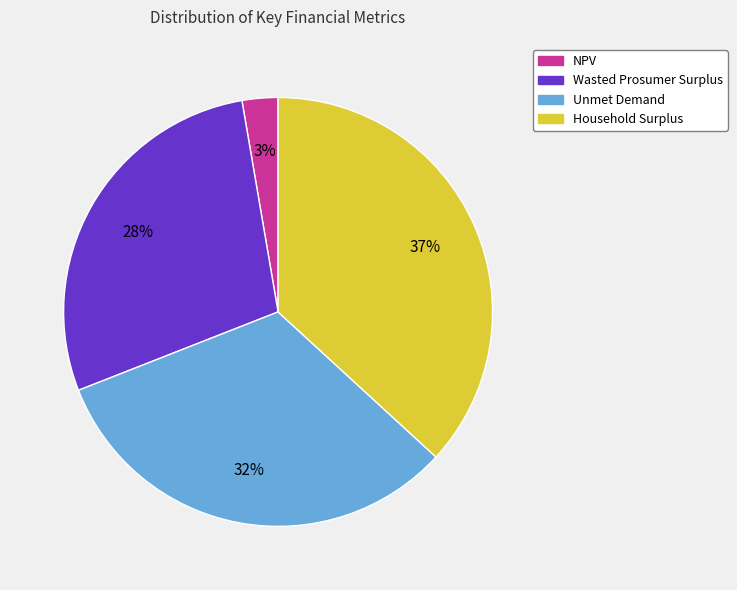

To the nearest percent, what is the difference between the largest and smallest slice percentages?

34%